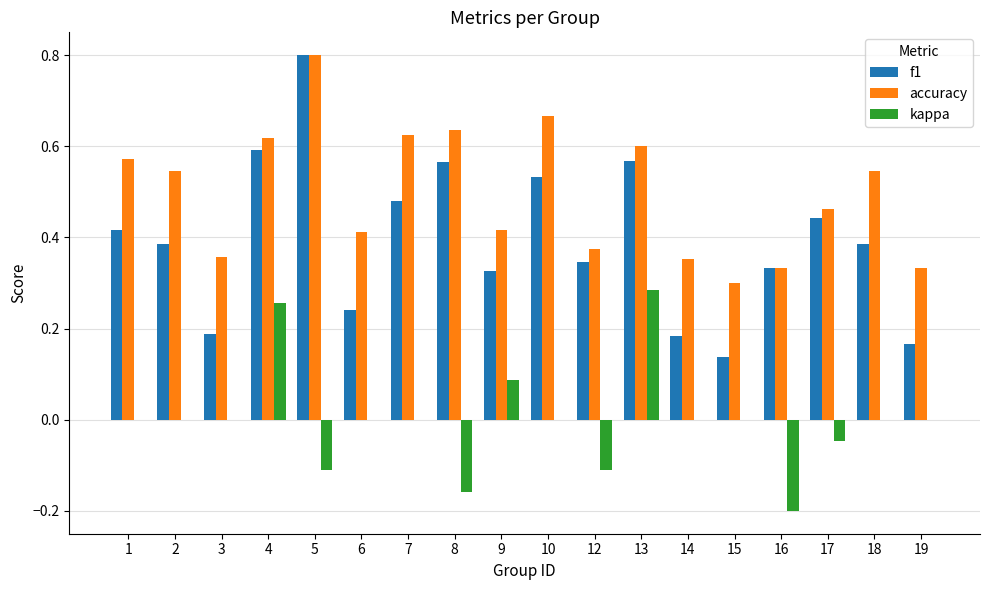

The accuracy series shows 0.5 at 15. True or false?

False